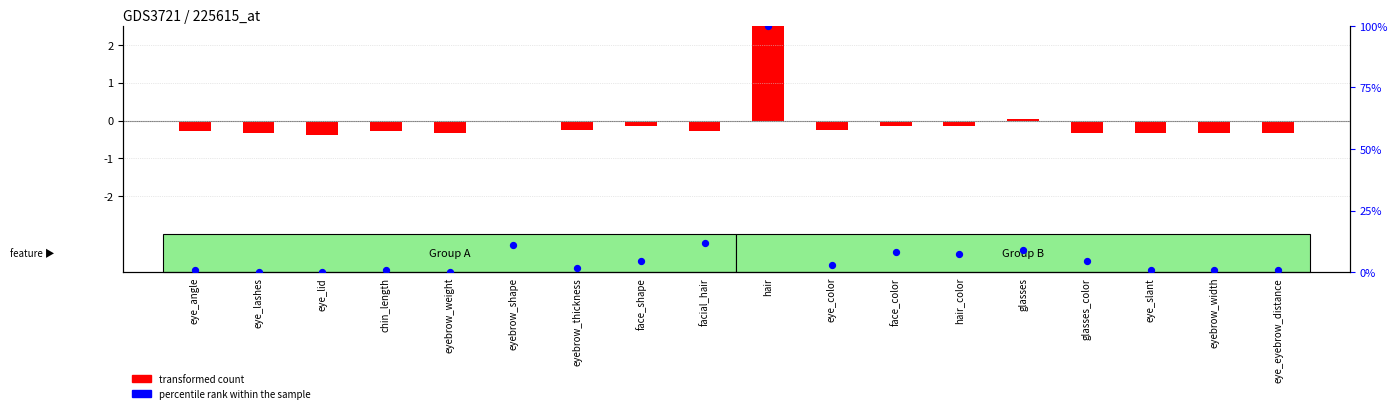

At which category is the sum across all series the highest?

hair